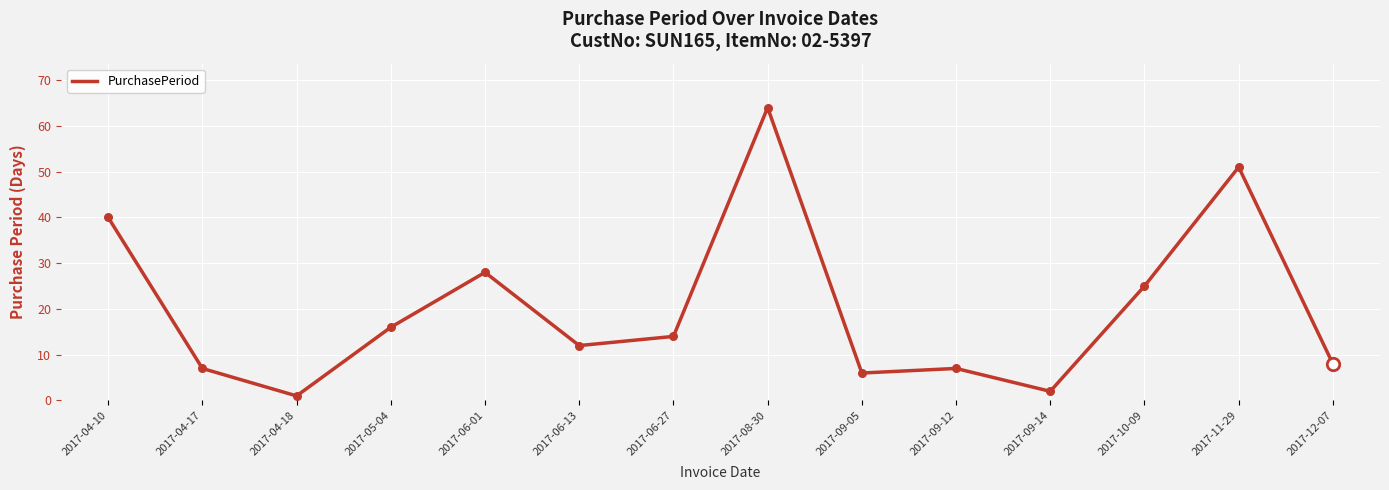

Approximately how many times larger is the value at 2017-06-13 compared to 2017-10-09?

0.5